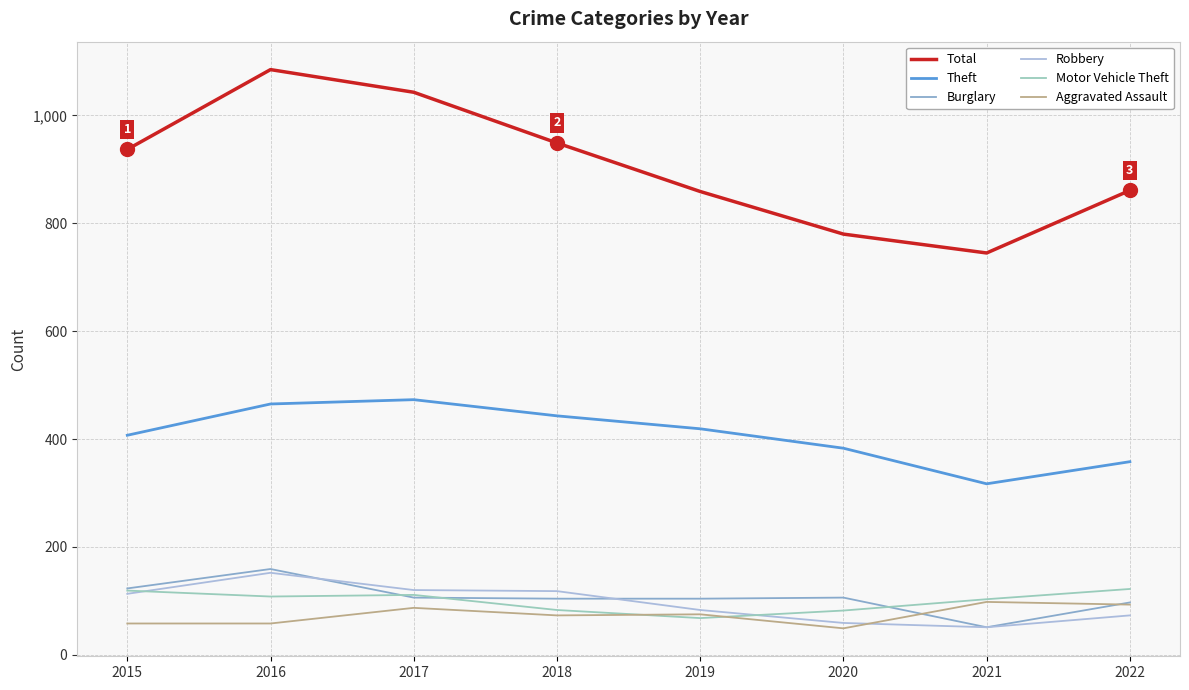

What is the maximum value shown in the chart?

1085